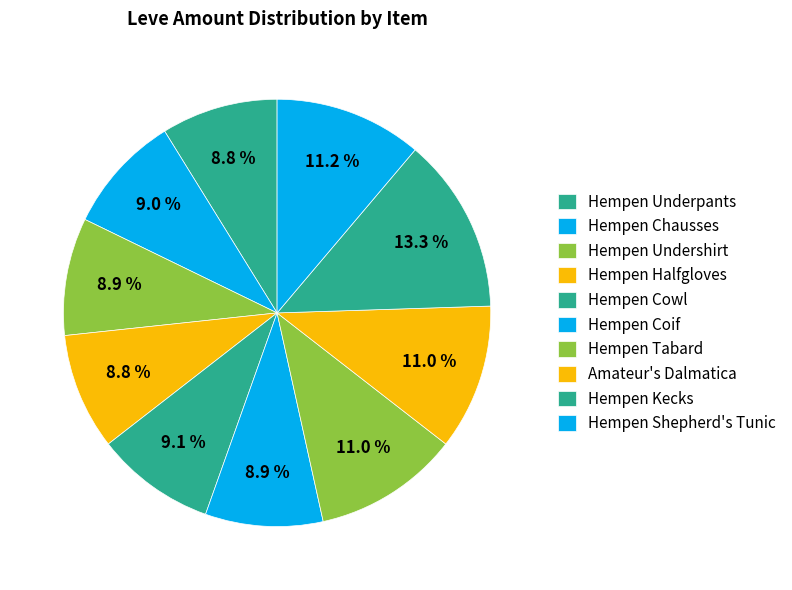

Count the number of slices in the pie.

10